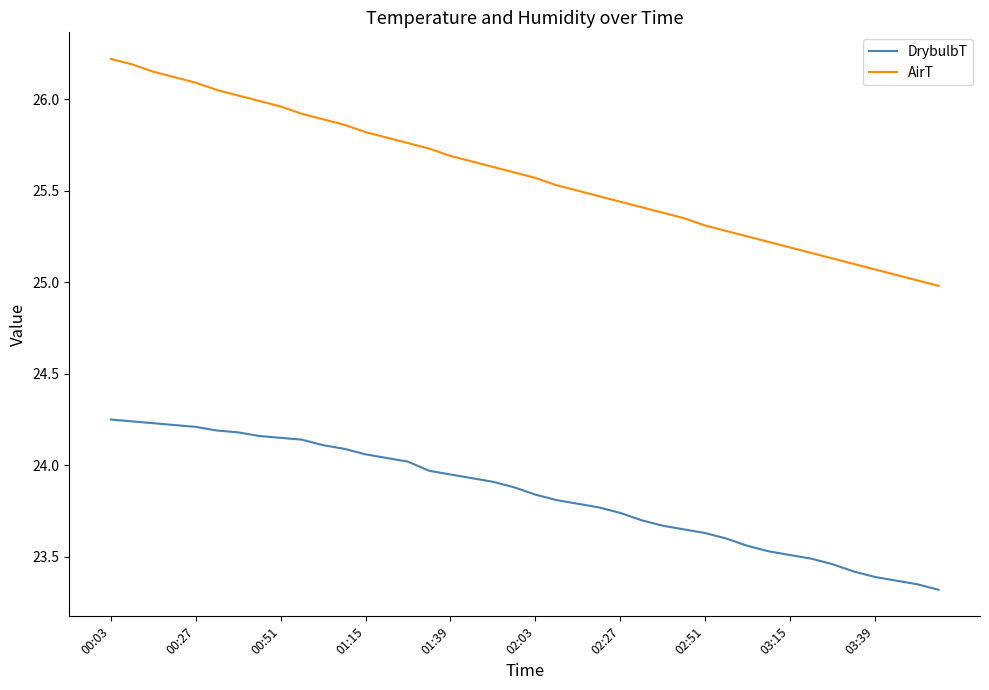

Which series has the largest range (max minus min)?

AirT